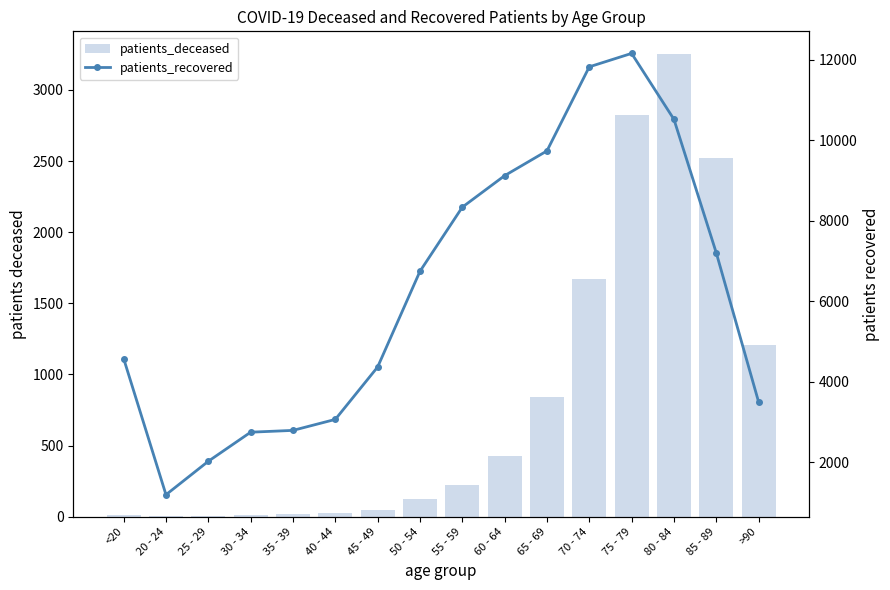

Reading right to left, list all the values displayed in this chart.

patients_deceased: >90=1206	85 - 89=2519	80 - 84=3249	75 - 79=2826	70 - 74=1672	65 - 69=842	60 - 64=424	55 - 59=221	50 - 54=125	45 - 49=47	40 - 44=24	35 - 39=18	30 - 34=16	25 - 29=3	20 - 24=4	<20=16
patients_recovered: >90=3495	85 - 89=7203	80 - 84=10523	75 - 79=12163	70 - 74=11829	65 - 69=9738	60 - 64=9122	55 - 59=8338	50 - 54=6743	45 - 49=4363	40 - 44=3060	35 - 39=2787	30 - 34=2742	25 - 29=2019	20 - 24=1187	<20=4573